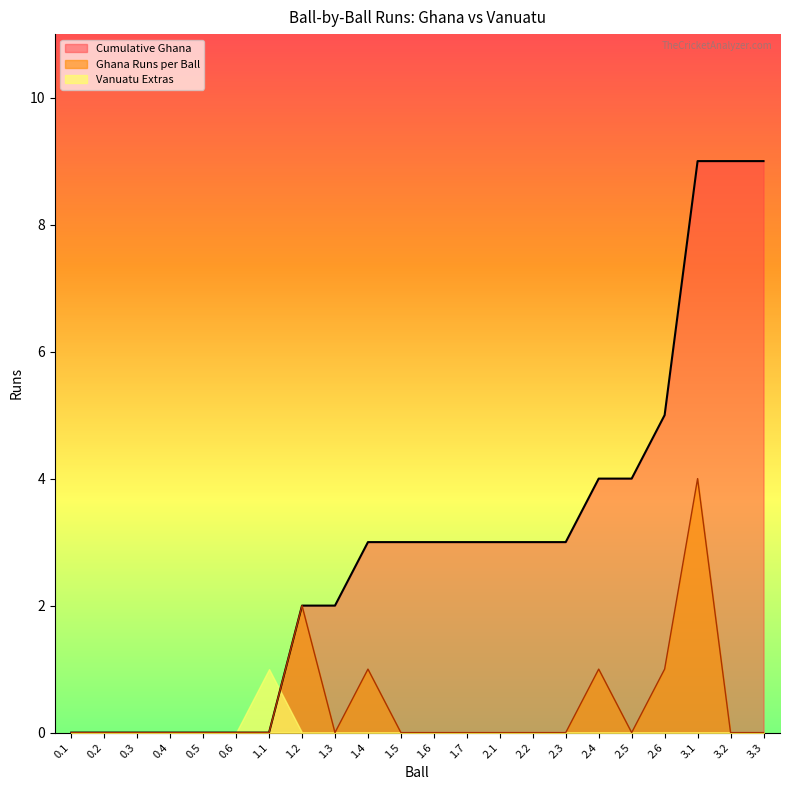

Which category has the lowest value in the Cumulative Ghana series?

0.1